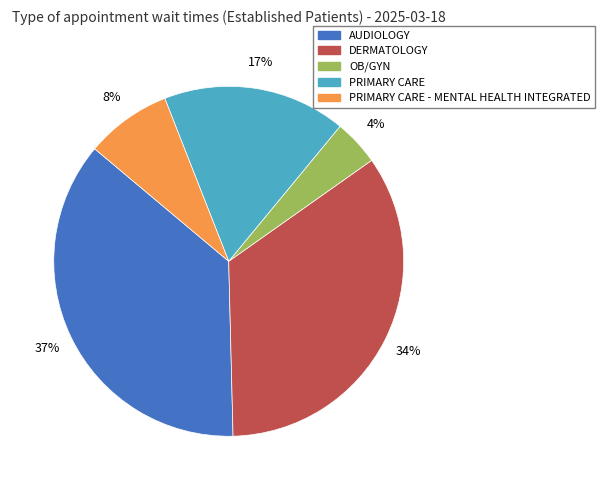

To the nearest percent, what is the average slice percentage?

20%